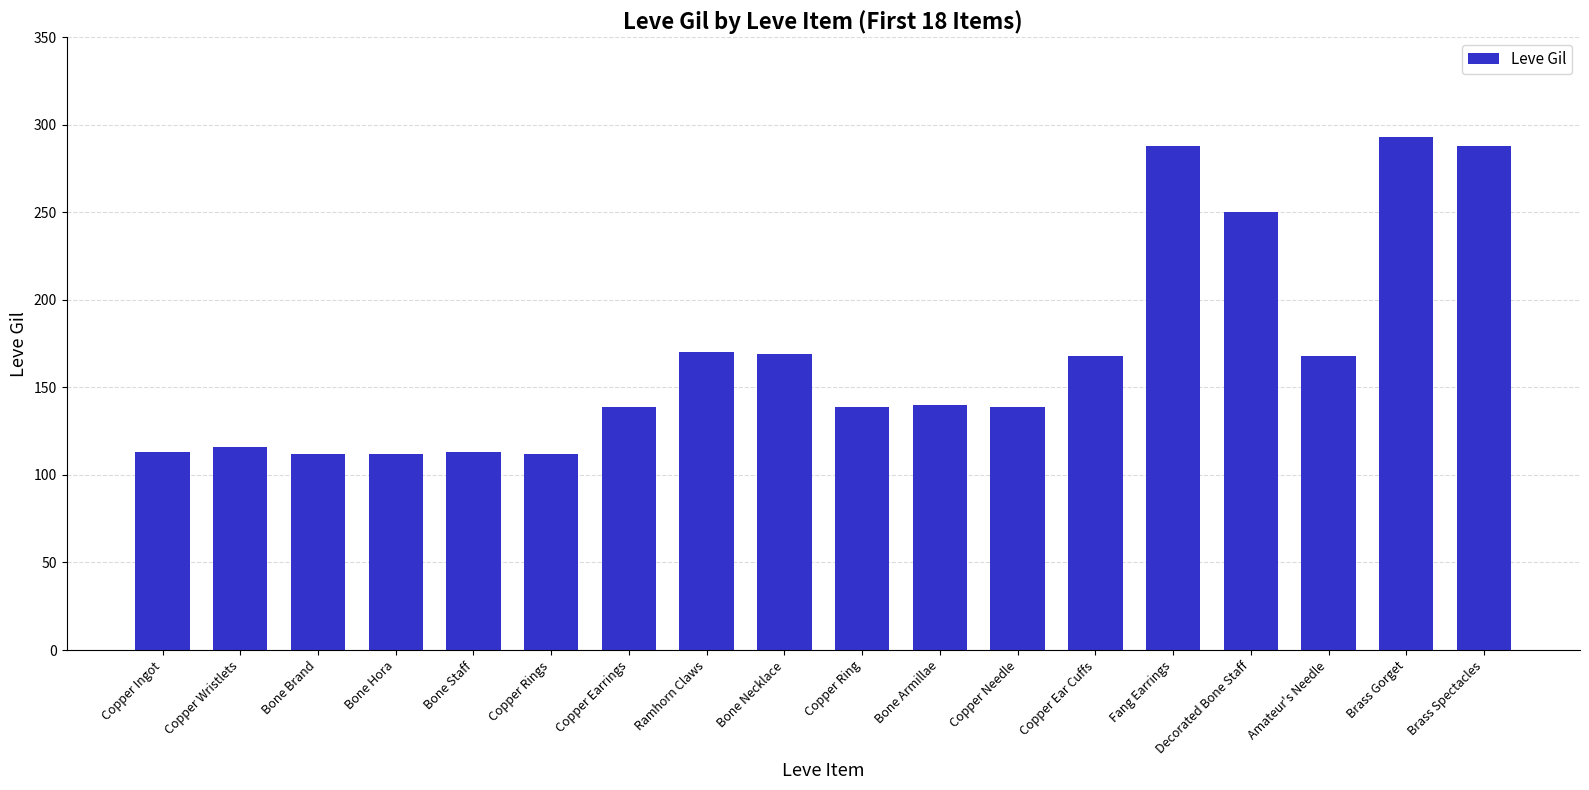

What is the minimum value shown in the chart?

112